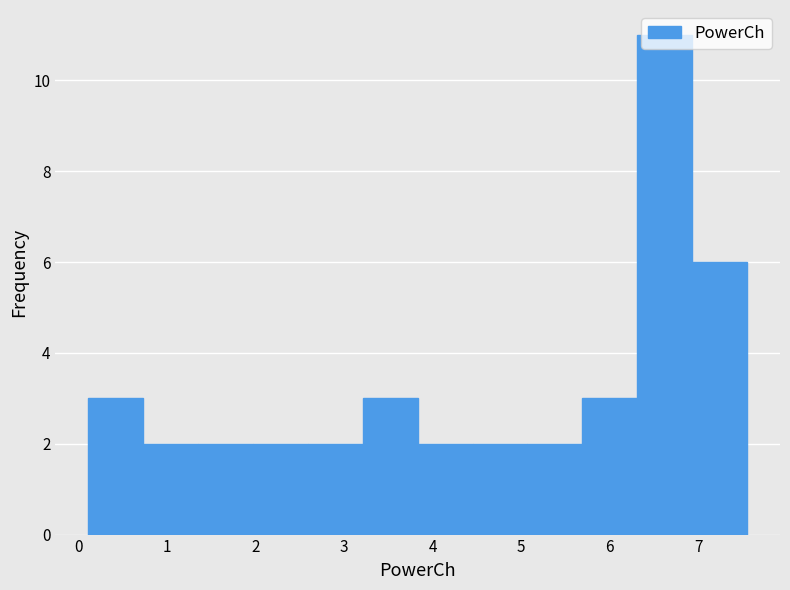

Reading left to right, list every bar in this chart as the range it spans on the x-axis followed by its height. Neither the bar edges nor the heights are printed on the chart, so give them approximately, as read against the axes.

0.1 to 0.7: 3
0.7 to 1.4: 2
1.4 to 2.0: 2
2.0 to 2.6: 2
2.6 to 3.2: 2
3.2 to 3.8: 3
3.8 to 4.5: 2
4.5 to 5.1: 2
5.1 to 5.7: 2
5.7 to 6.3: 3
6.3 to 6.9: 11
6.9 to 7.6: 6